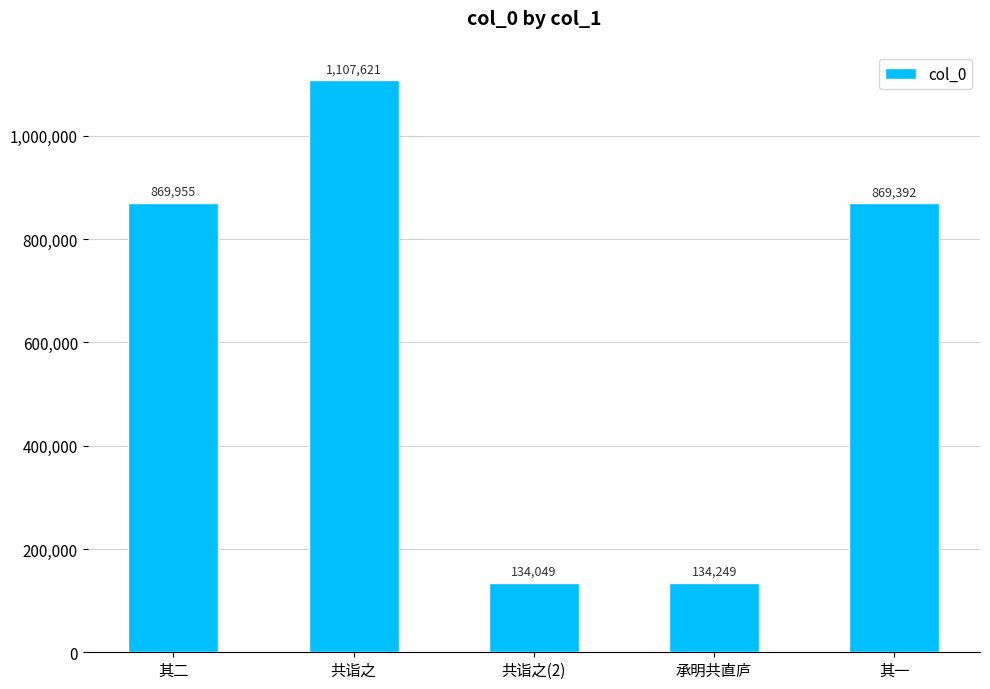

Where is the data nearest to the value 620835?

其一